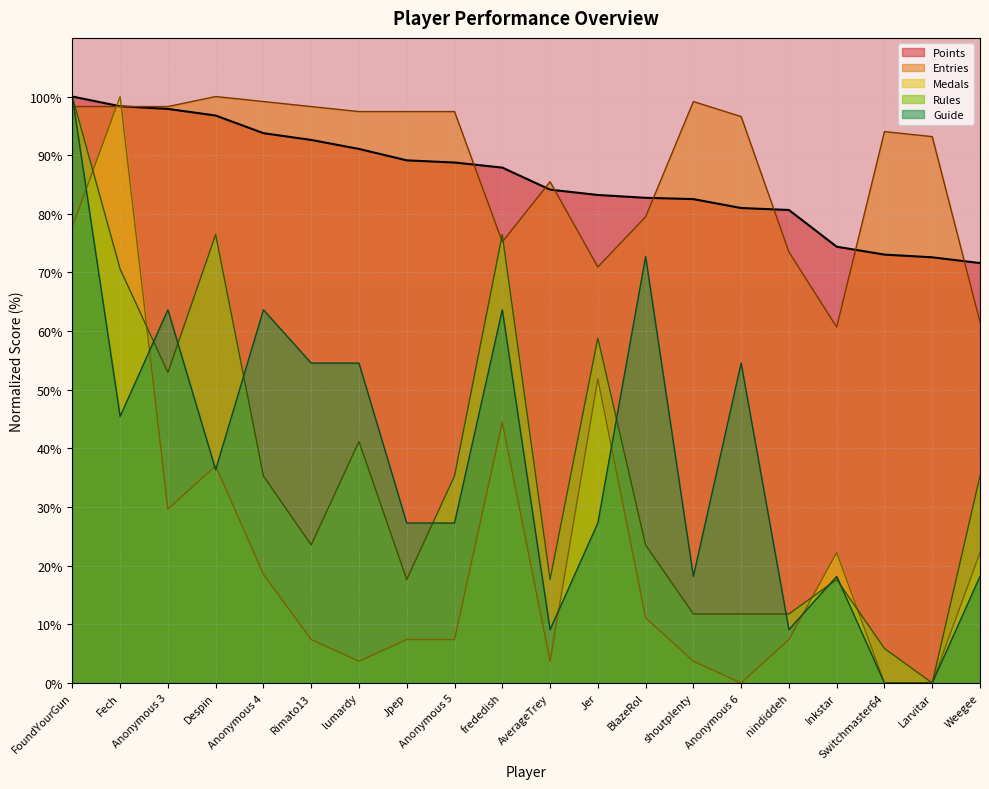

At which label does Rules first exceed 35?

FoundYourGun